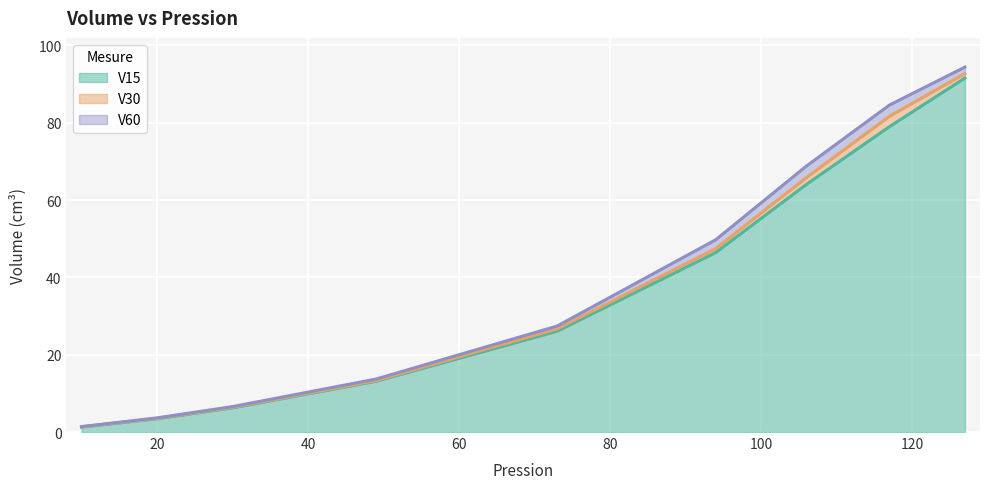

At which category is the sum across all series the highest?

127